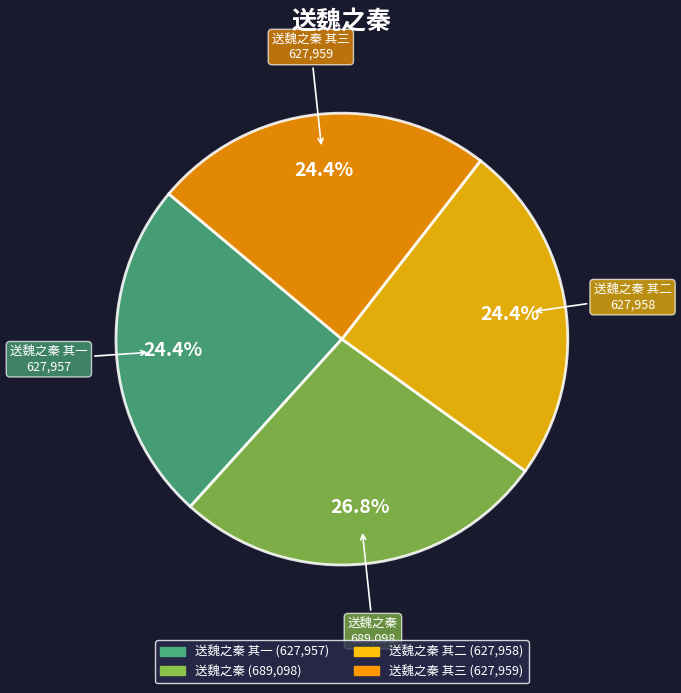

Is there any slice that represents more than half of the pie?

No